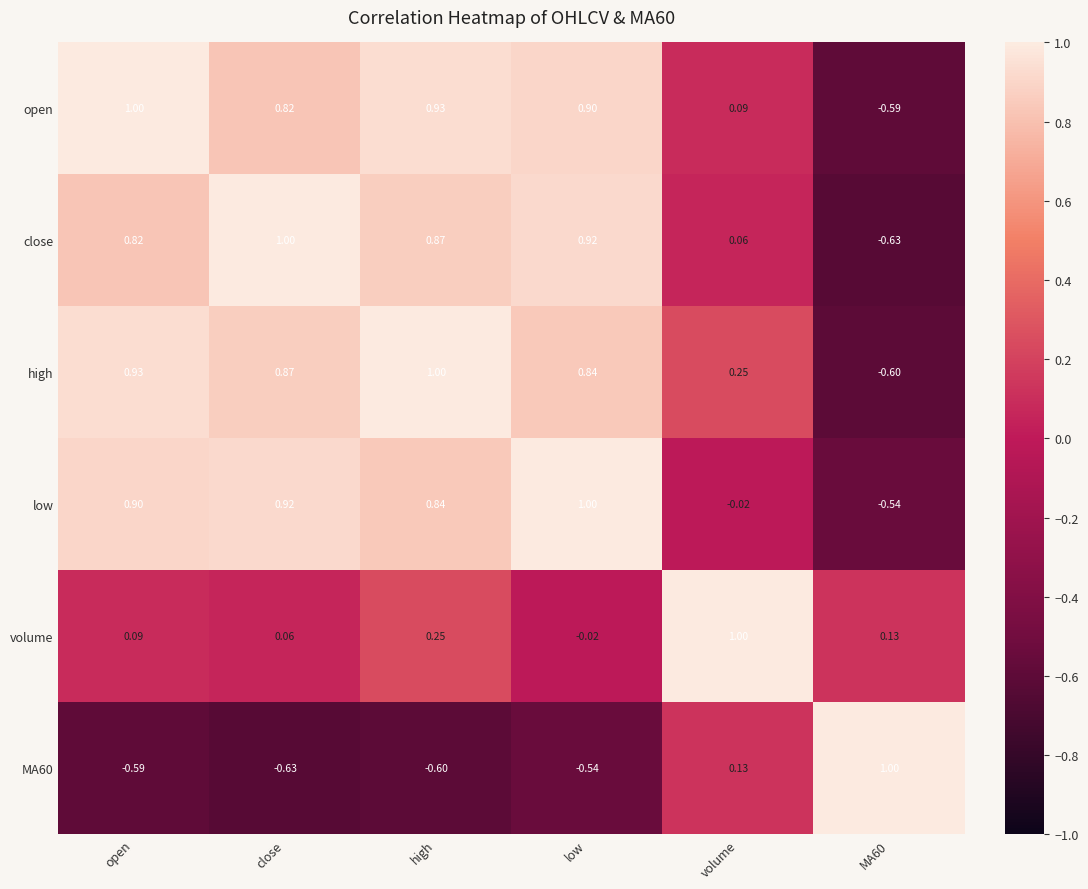

At which label does high first exceed 0?

open